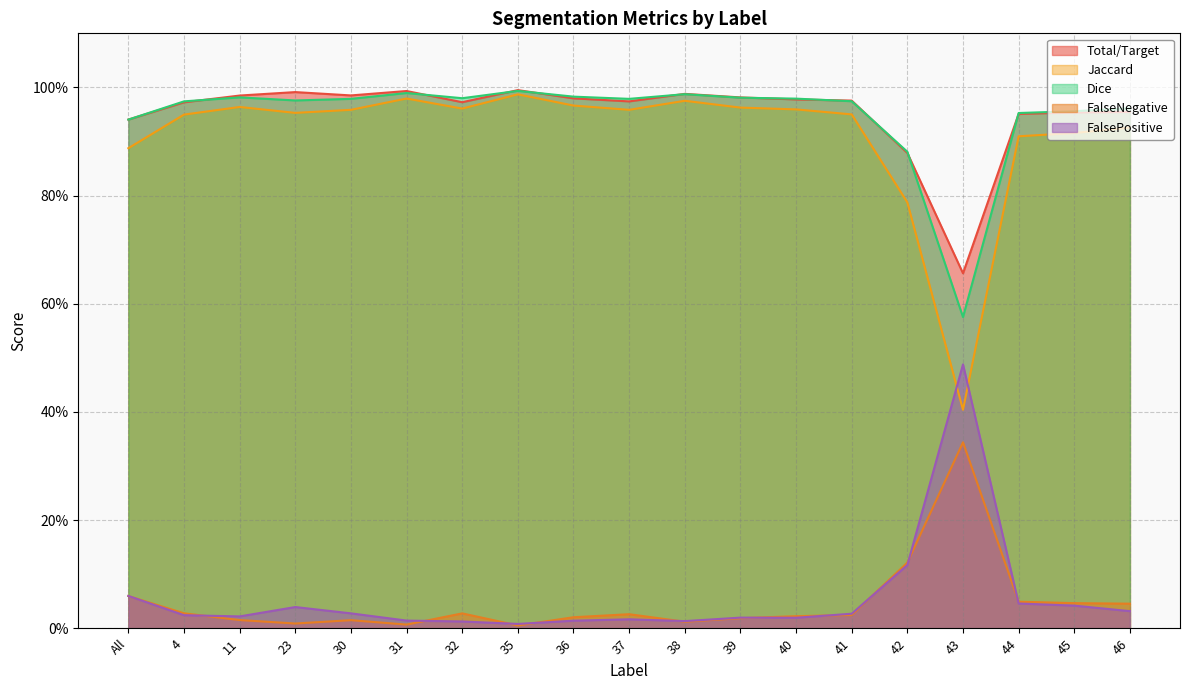

Reading right to left, transcribe all the data shown in this chart.

Total/Target: 1.0	1.0	1.0	0.7	0.9	1.0	1.0	1.0	1.0	1.0	1.0	1.0	1.0	1.0	1.0	1.0	1.0	1.0	0.9
Jaccard: 0.9	0.9	0.9	0.4	0.8	1.0	1.0	1.0	1.0	1.0	1.0	1.0	1.0	1.0	1.0	1.0	1.0	0.9	0.9
Dice: 1.0	1.0	1.0	0.6	0.9	1.0	1.0	1.0	1.0	1.0	1.0	1.0	1.0	1.0	1.0	1.0	1.0	1.0	0.9
FalseNegative: 0.0	0.0	0.0	0.3	0.1	0.0	0.0	0.0	0.0	0.0	0.0	0.0	0.0	0.0	0.0	0.0	0.0	0.0	0.1
FalsePositive: 0.0	0.0	0.0	0.5	0.1	0.0	0.0	0.0	0.0	0.0	0.0	0.0	0.0	0.0	0.0	0.0	0.0	0.0	0.1